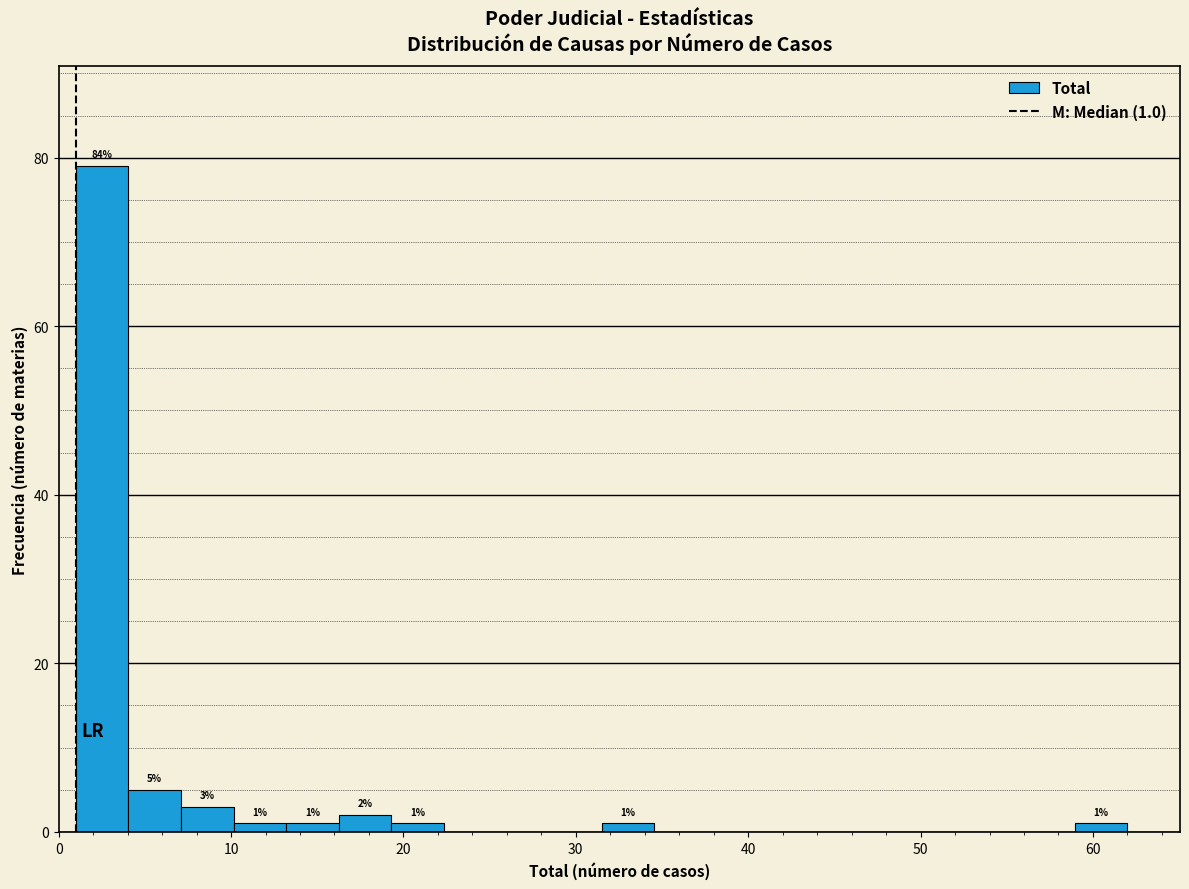

Read against the x-axis, roughly where is the centre of the tallest bar?

3